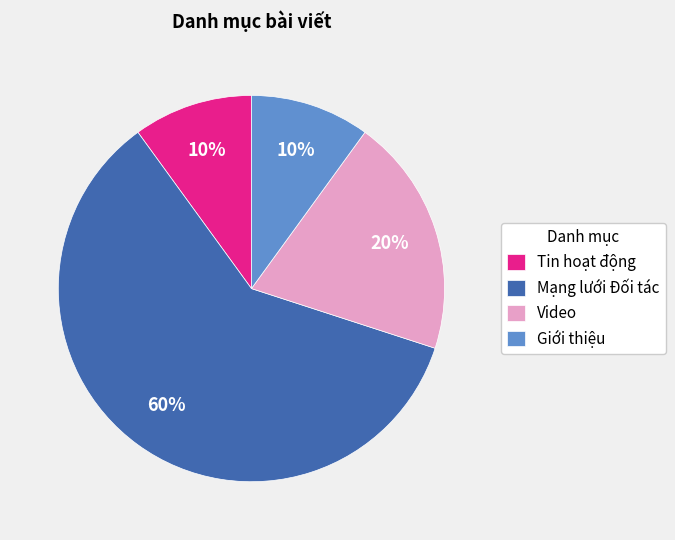

Does any single category account for the majority?

Yes